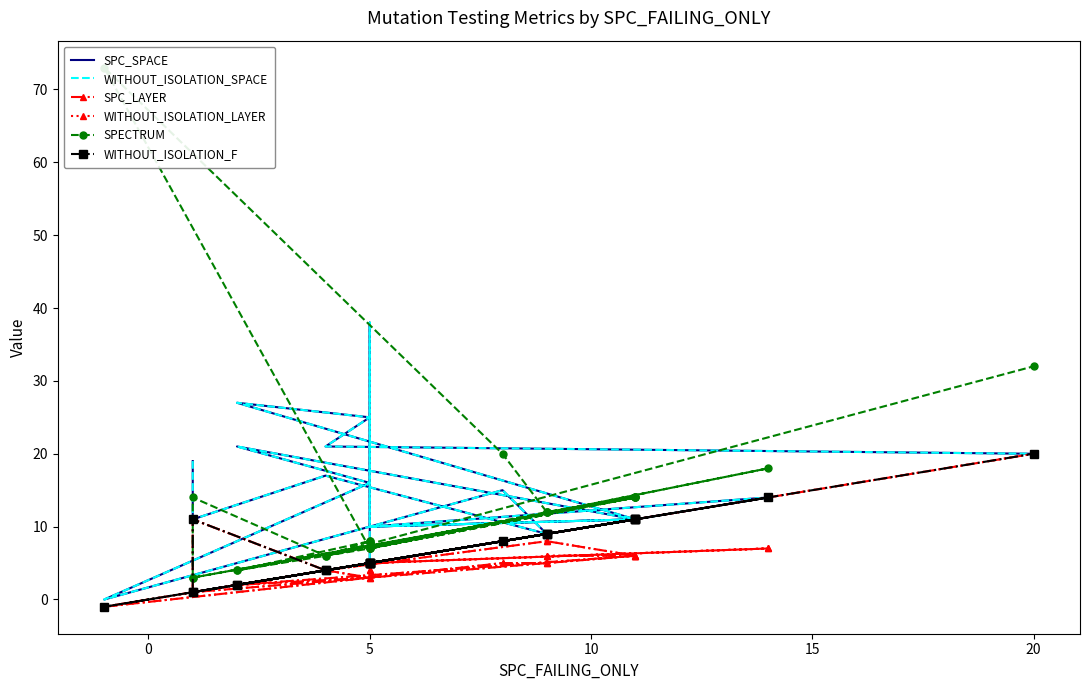

Between 20 and 5, which is larger?

20